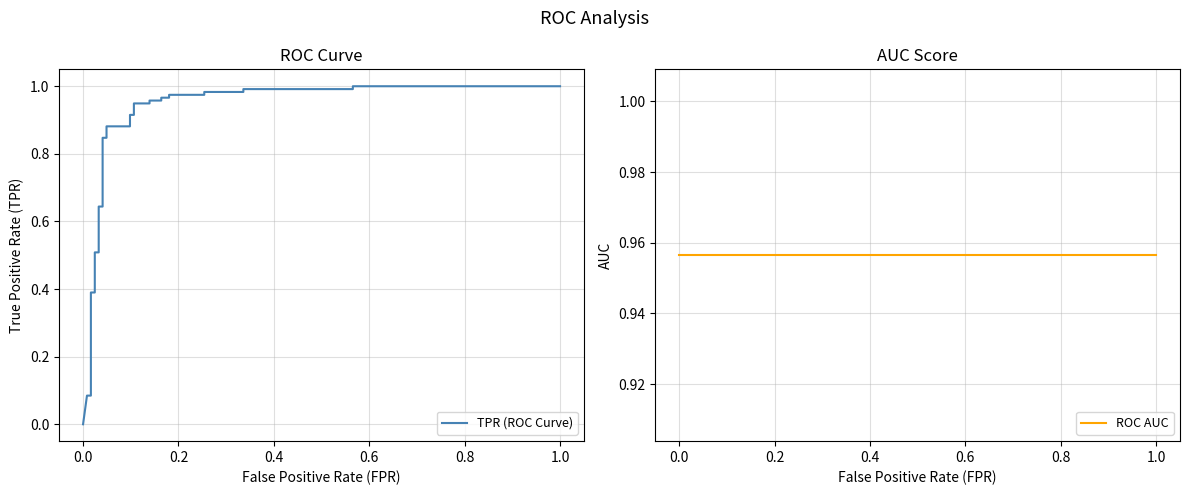

What are all the series names shown in the legend?

TPR (ROC Curve), ROC AUC